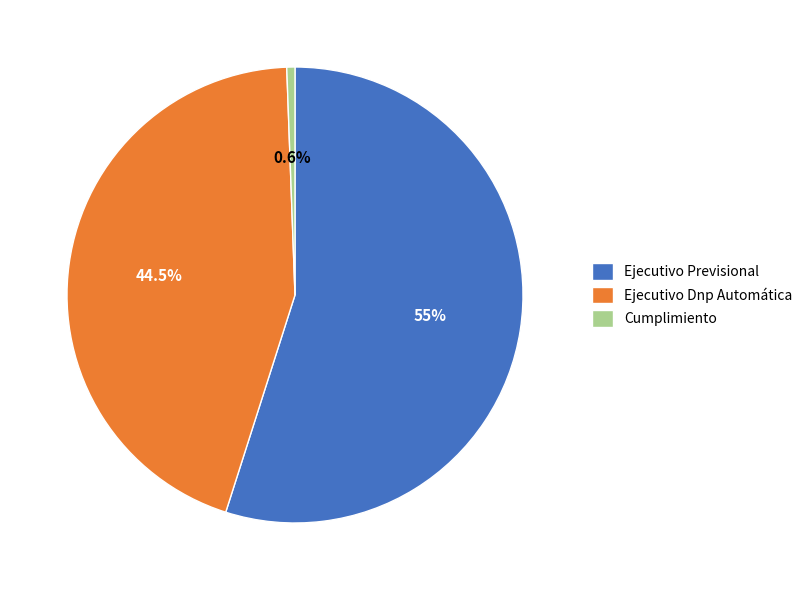

To the nearest percent, what is the combined percentage of Cumplimiento and Ejecutivo Dnp Automática?

45%